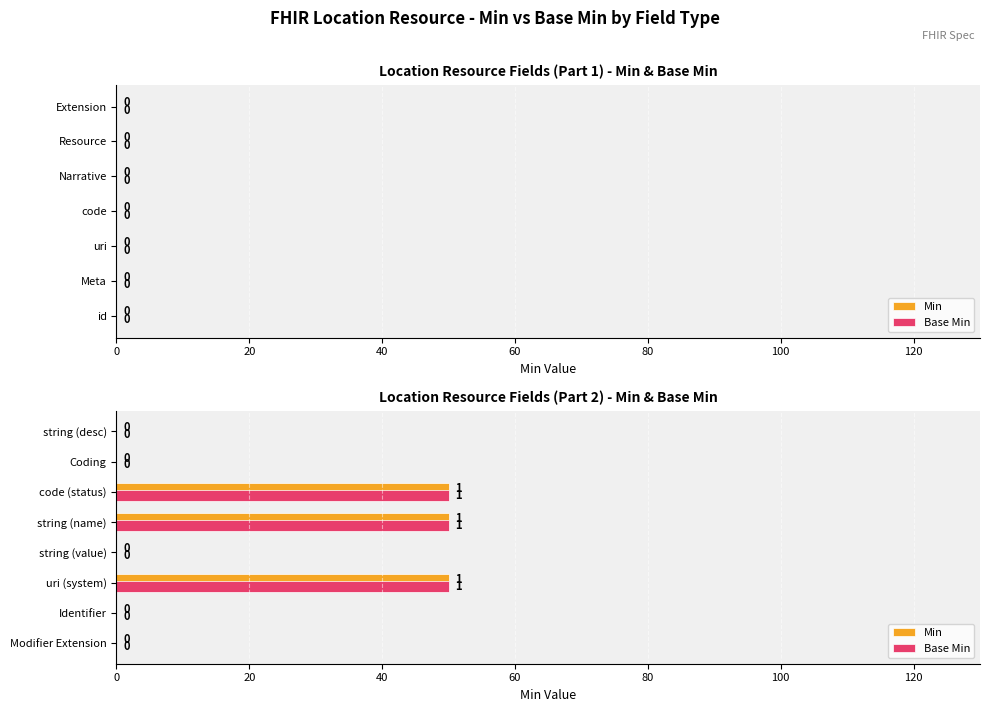

What are all the series names shown in the legend?

Min, Base Min